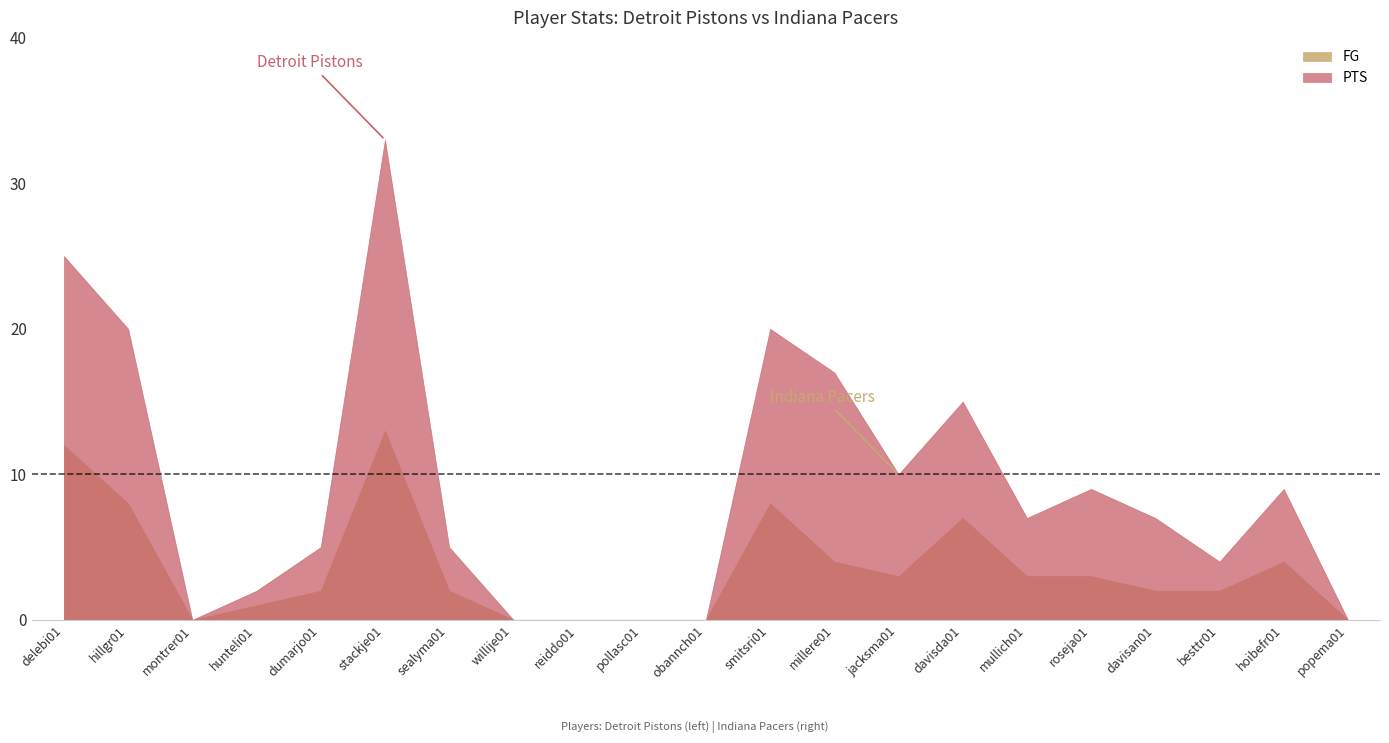

What is the value of the PTS point at the 1st from the left?

25